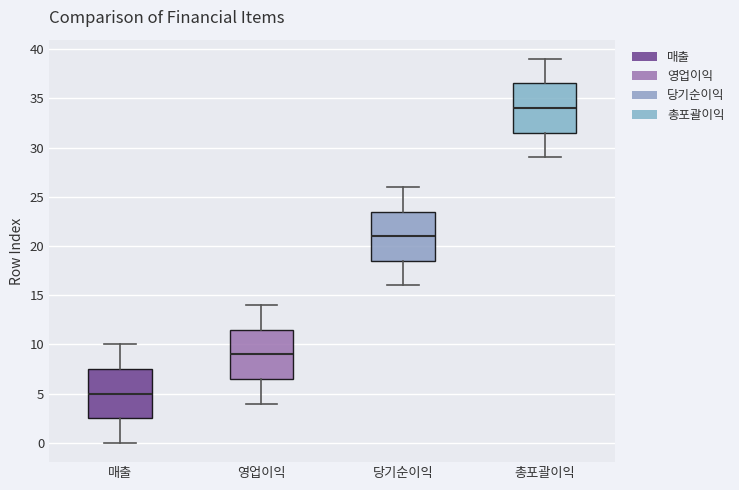

Reading left to right, transcribe this box plot: for each box, give where its median line is, the range the box spans, and where its two whiskers end, as read against the y-axis. The values are not printed on the chart, so give them approximately, as read against the axis.

매출: median 5.0, box 2.5 to 7.5, whiskers 0.0 to 10.0
영업이익: median 9.0, box 6.5 to 11.5, whiskers 4.0 to 14.0
당기순이익: median 21.0, box 18.5 to 23.5, whiskers 16.0 to 26.0
총포괄이익: median 34.0, box 31.5 to 36.5, whiskers 29.0 to 39.0